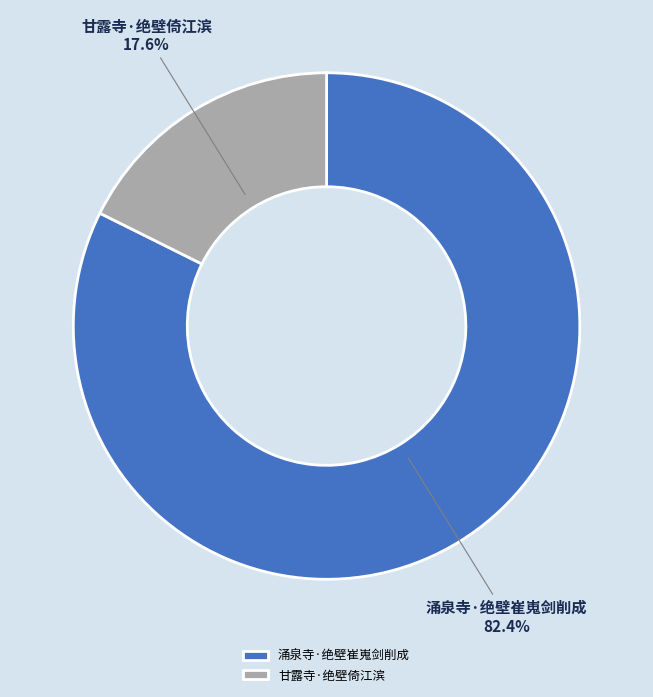

Rank the categories by value from lowest to highest.

甘露寺·绝壁倚江滨, 涌泉寺·绝壁崔嵬剑削成